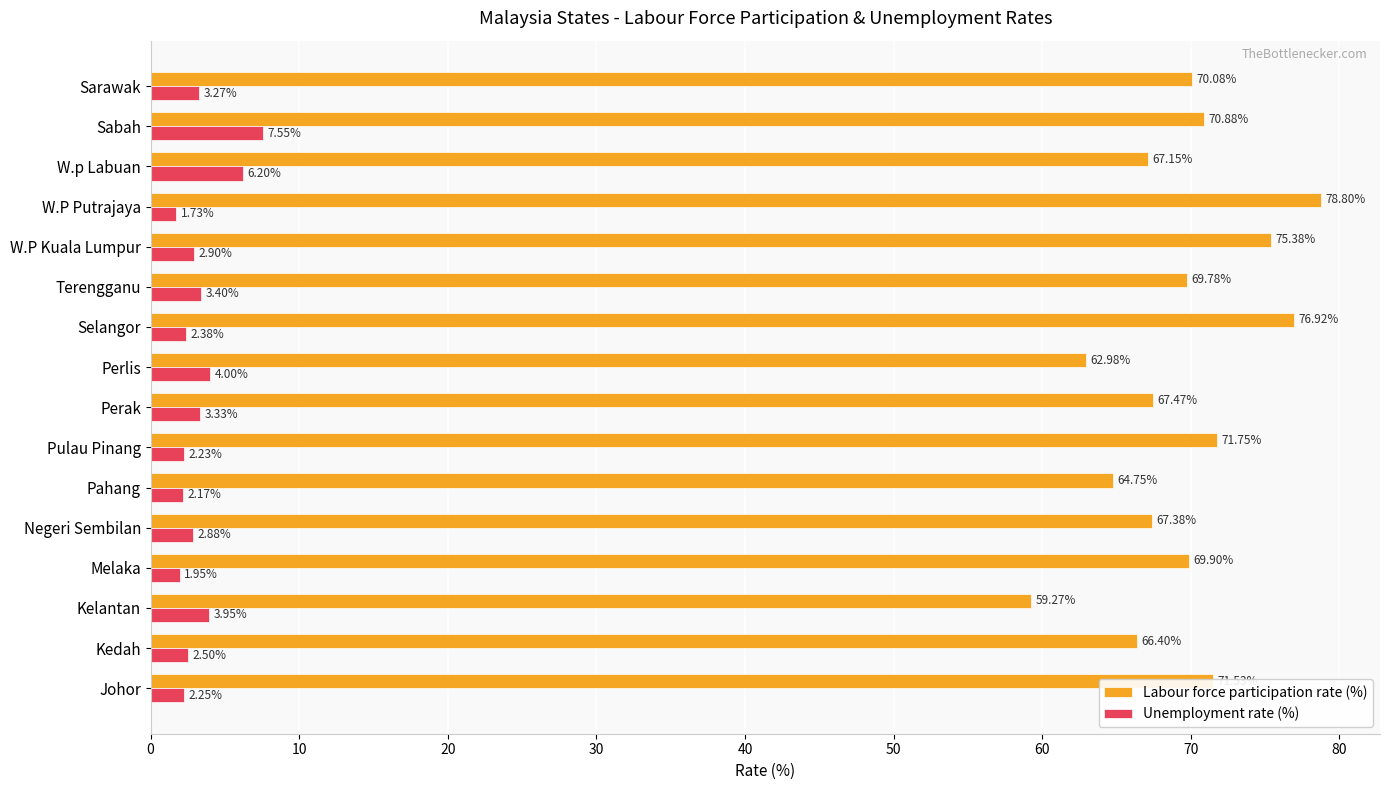

At how many categories does at least one series exceed 19?

16